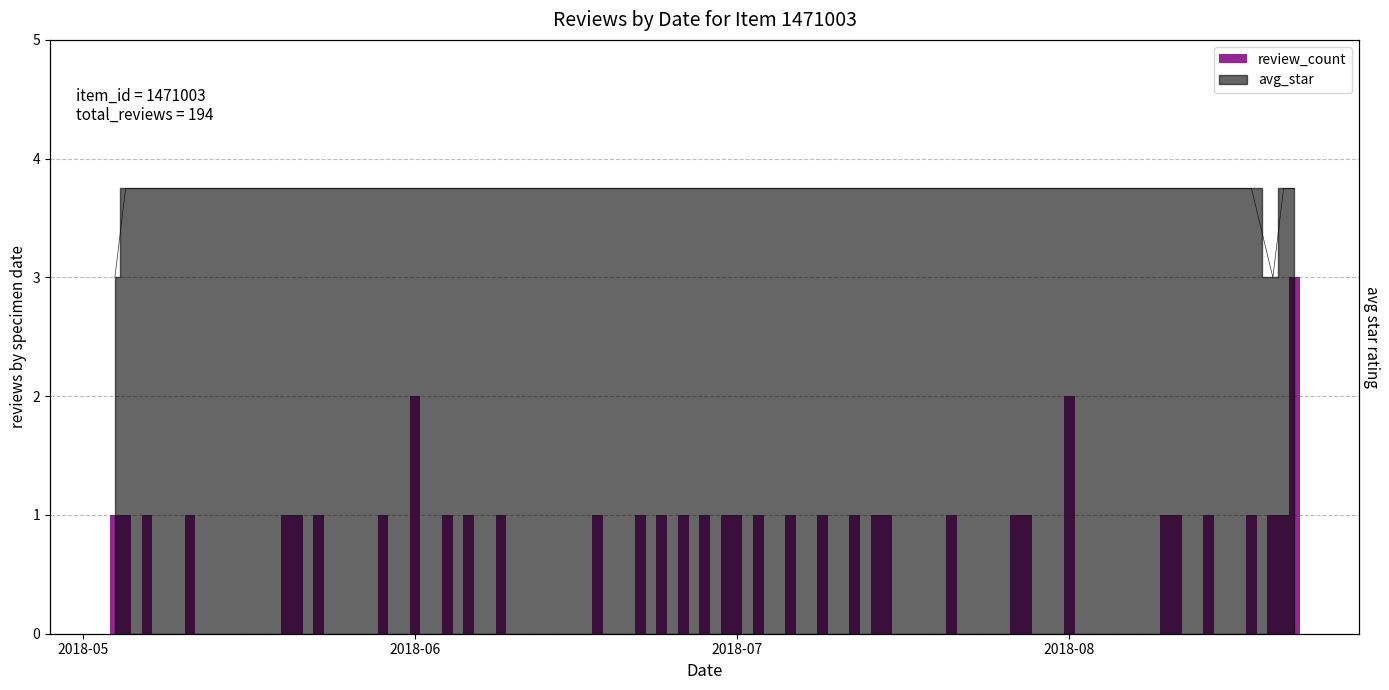

Is it true that the value at 12 is 2?

False